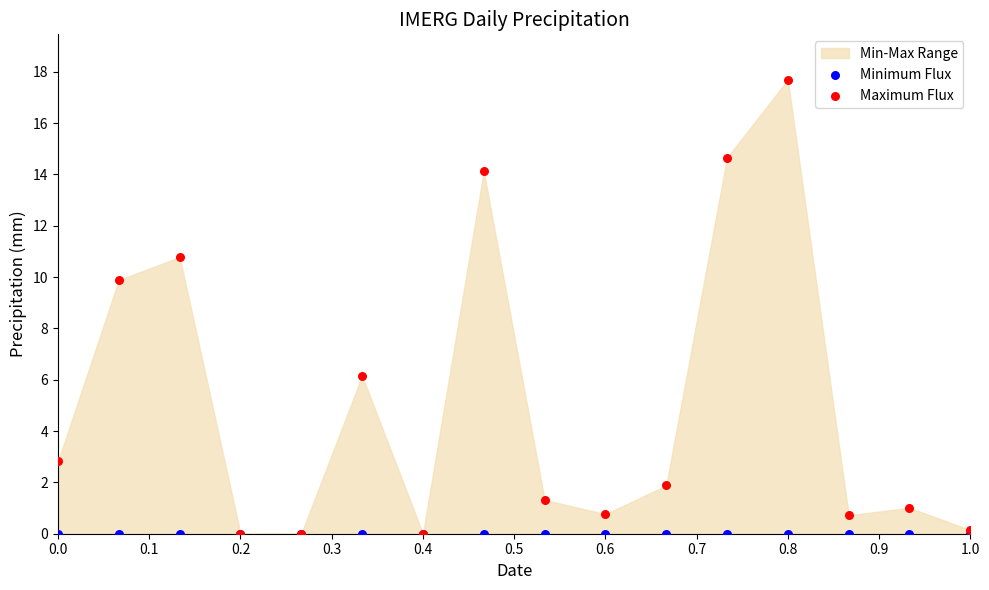

Which series contains the highest Y value?

Maximum Flux